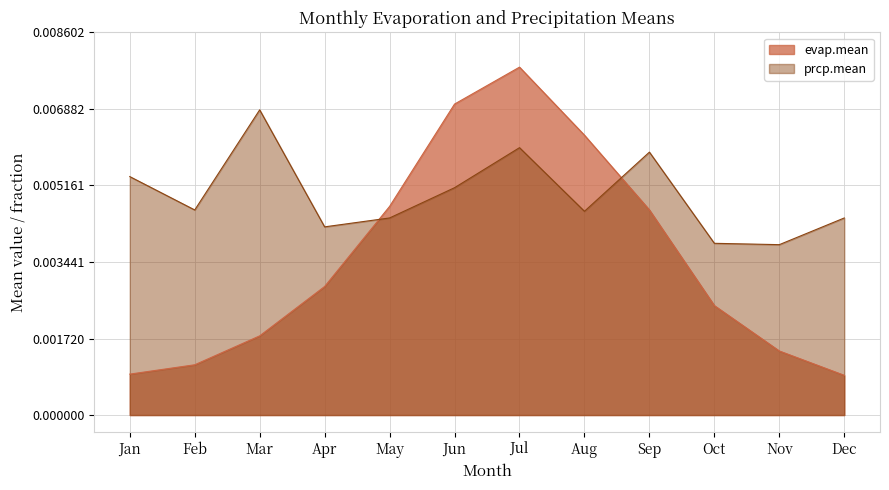

Count the evap.mean values in the range 0 to 1.

12